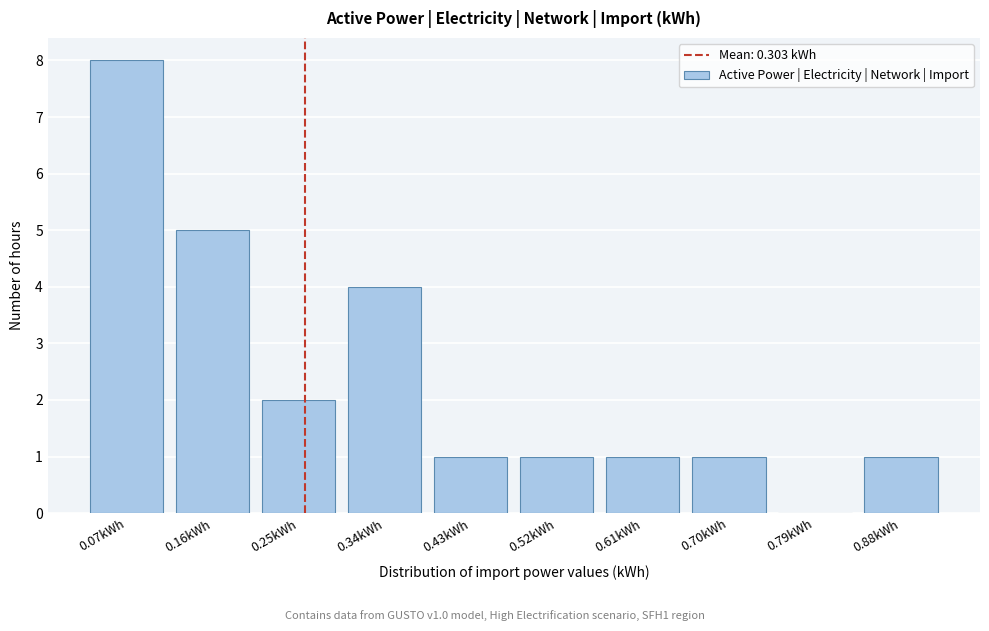

Reading left to right, what are all the values shown in this chart?

0.07kWh=8	0.16kWh=5	0.25kWh=2	0.34kWh=4	0.43kWh=1	0.52kWh=1	0.61kWh=1	0.70kWh=1	0.79kWh=0	0.88kWh=1